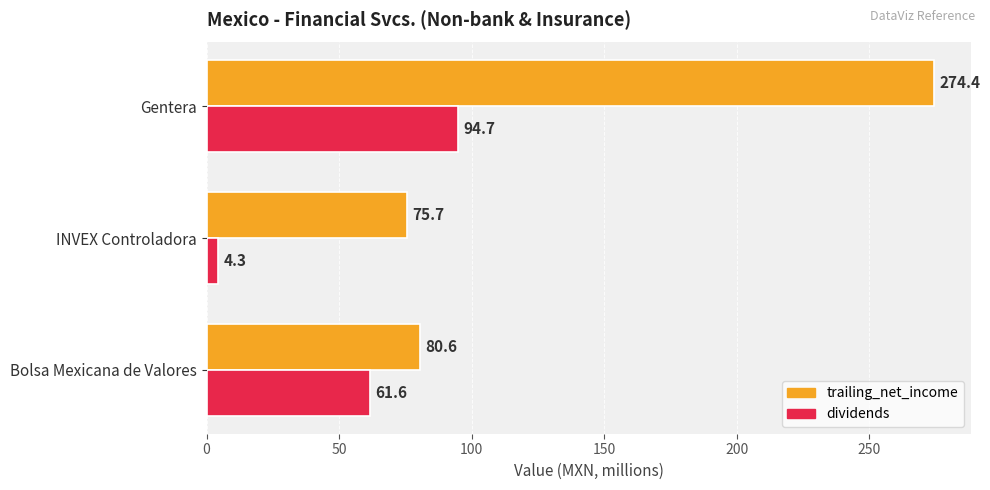

At which category does the chart reach its minimum across all series?

INVEX Controladora